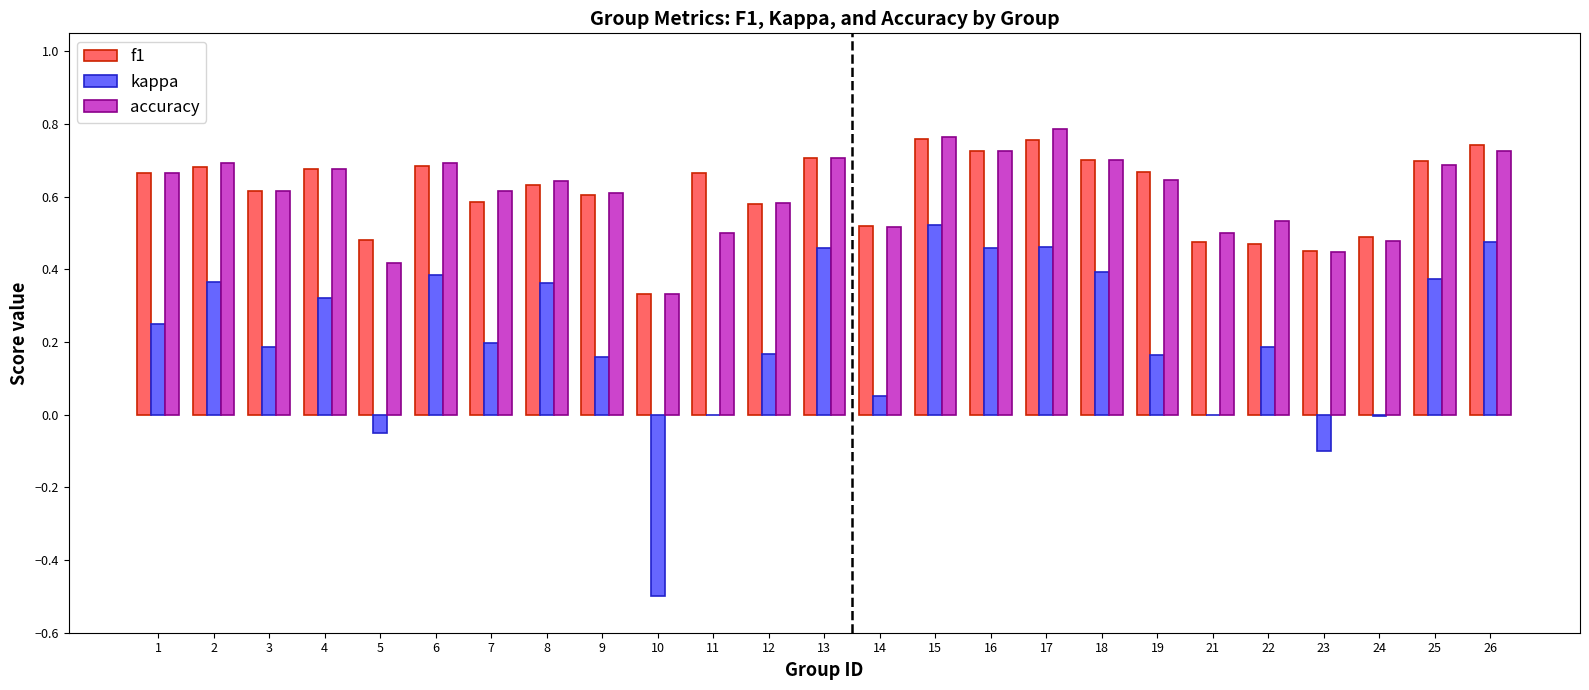

What are all the series names shown in the legend?

f1, kappa, accuracy